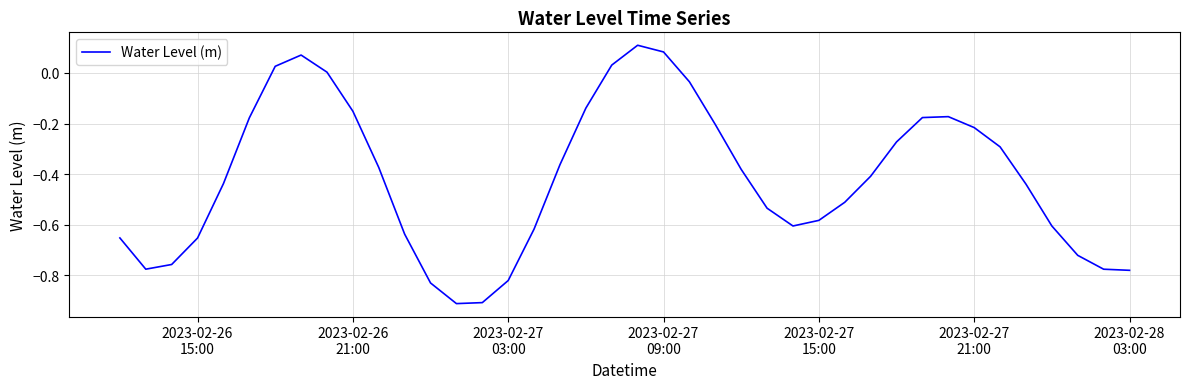

What is the difference between the maximum and minimum values?

1.0